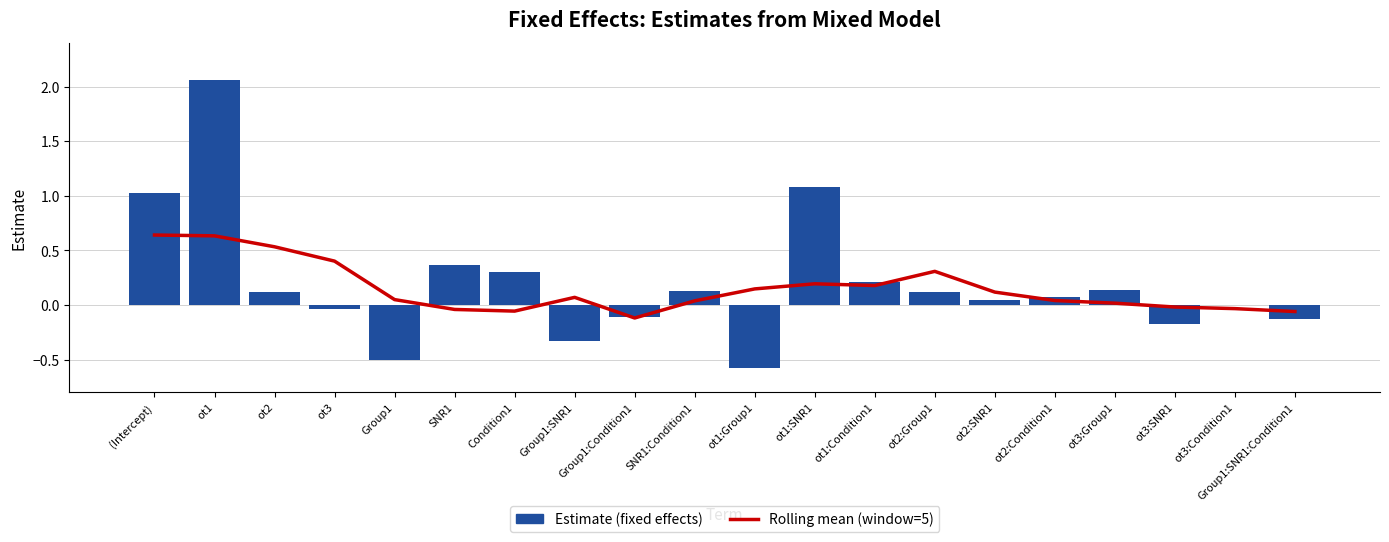

Are the bars grouped side by side (vs. stacked)?

Yes